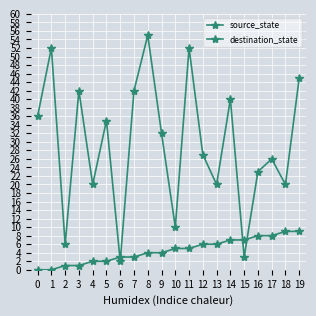

At which label is source_state closest to 4?

8